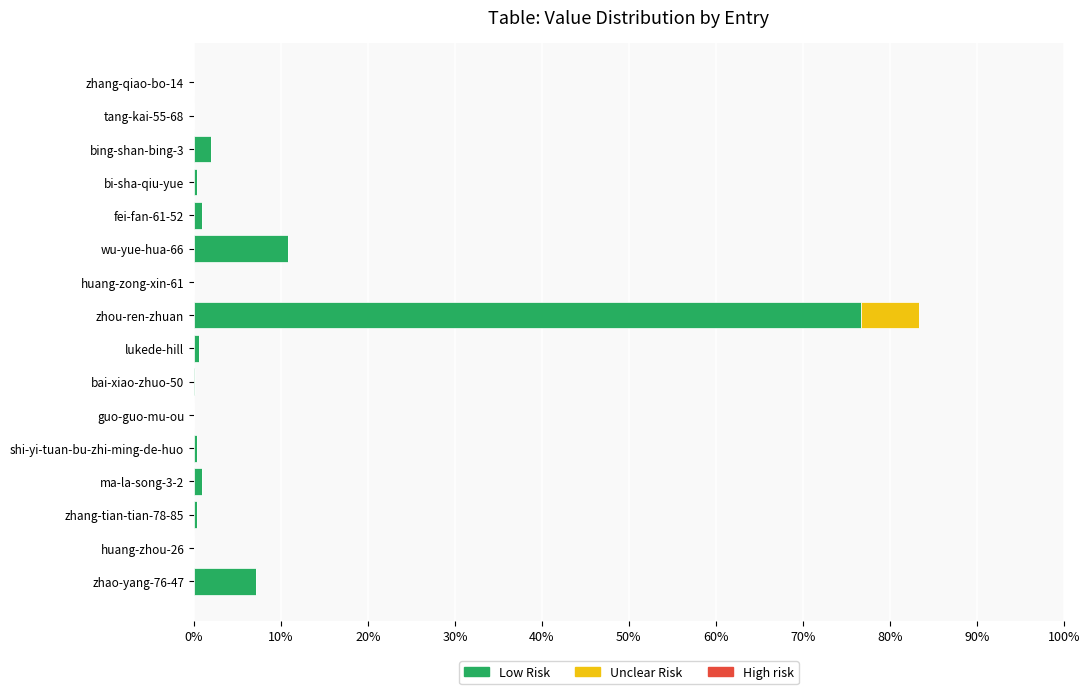

At which label does Low Risk reach its peak?

zhou-ren-zhuan